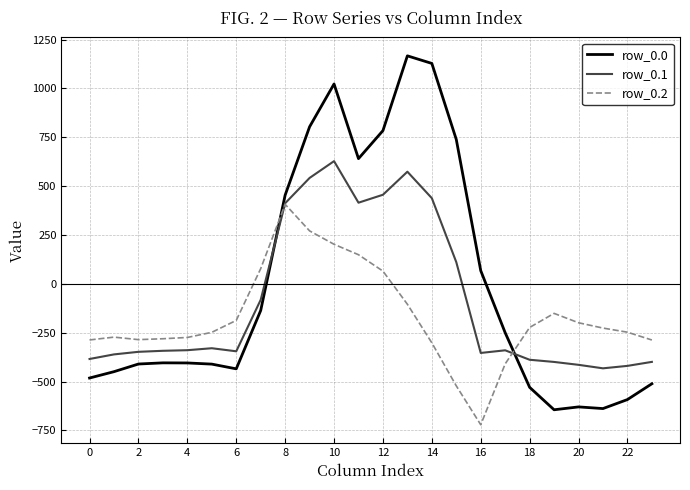

Rank the series by their maximum value, from highest to lowest.

row_0.0, row_0.1, row_0.2